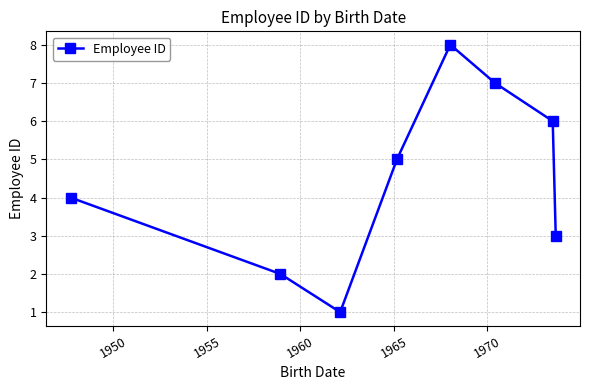

What is the sum of all values?

36